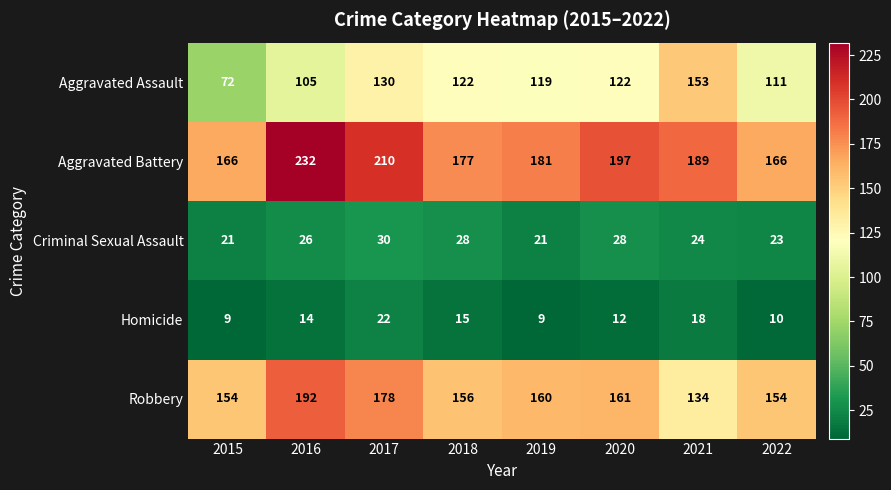

Which series has the widest spread of values?

Aggravated Assault